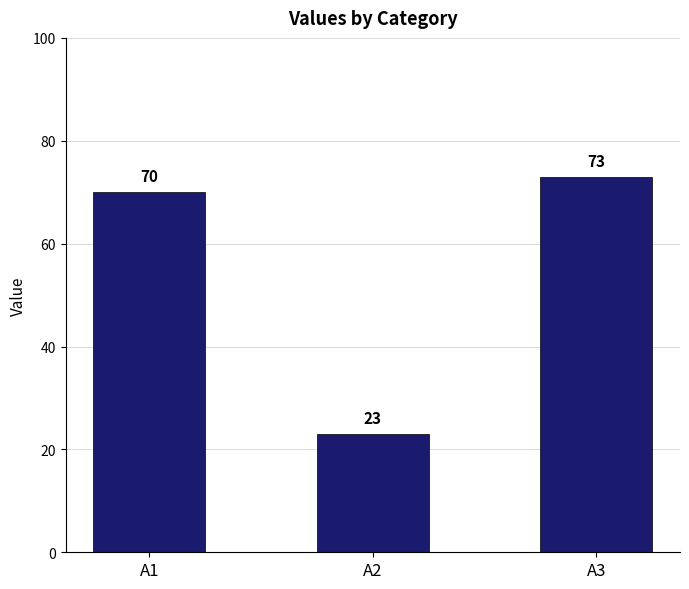

Is it true that the value at A1 is 70?

True